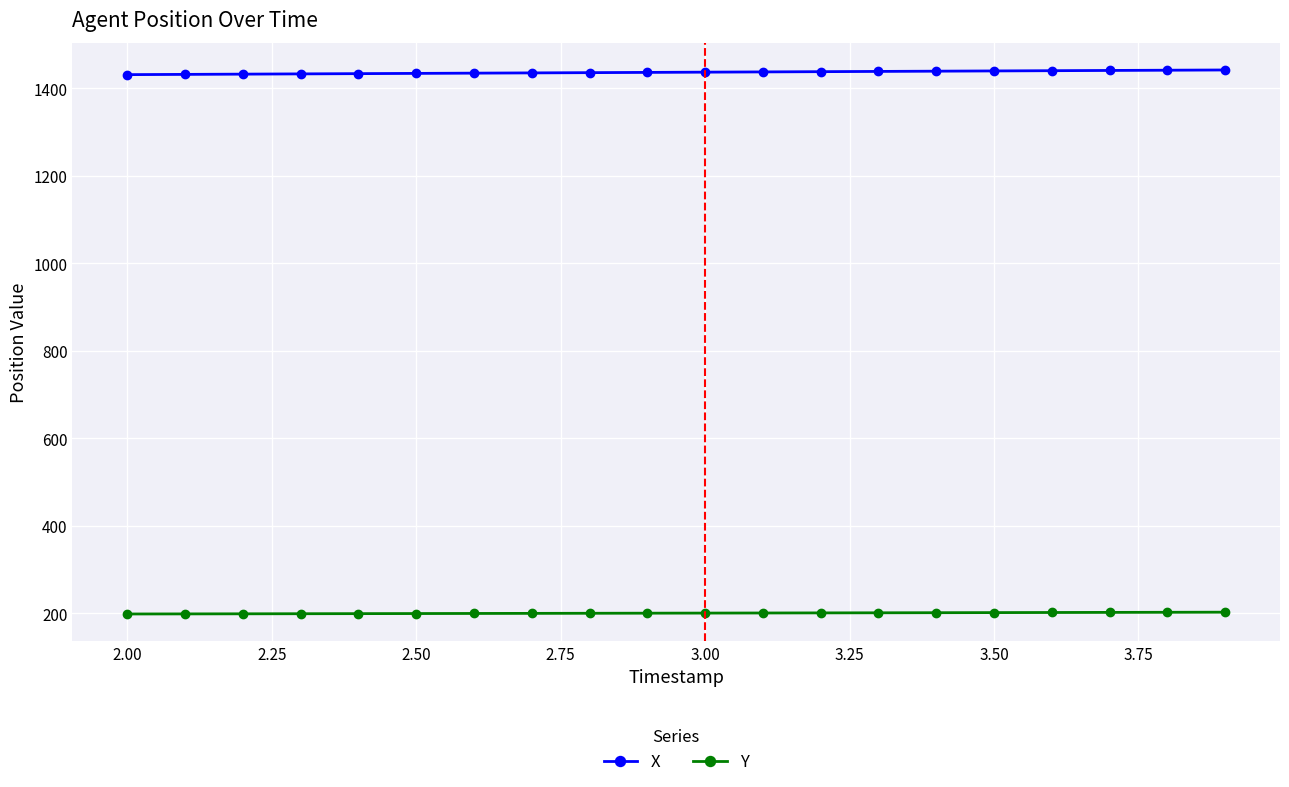

At how many categories does at least one series exceed 1319?

20